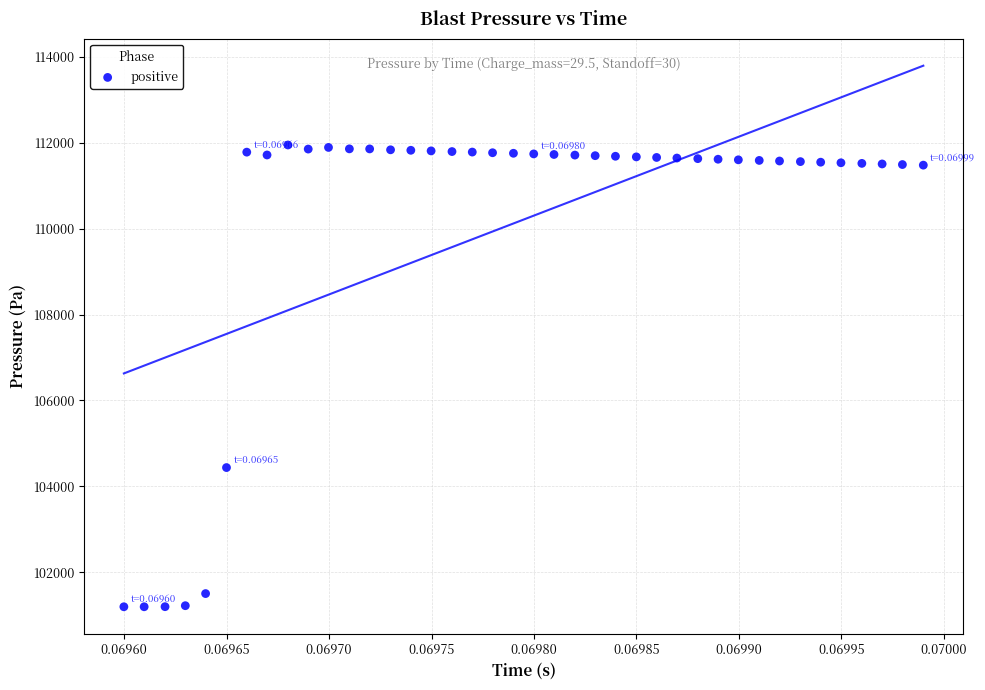

What Y value in the scatter plot is closest to 106572?

104438.6